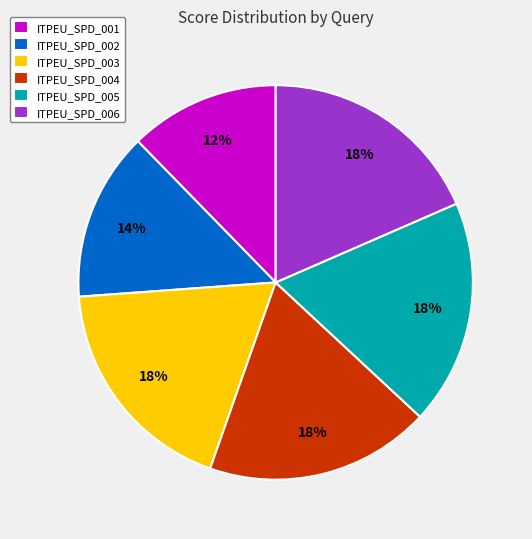

What is the ratio of the value at ITPEU_SPD_004 to the value at ITPEU_SPD_006?

1.0